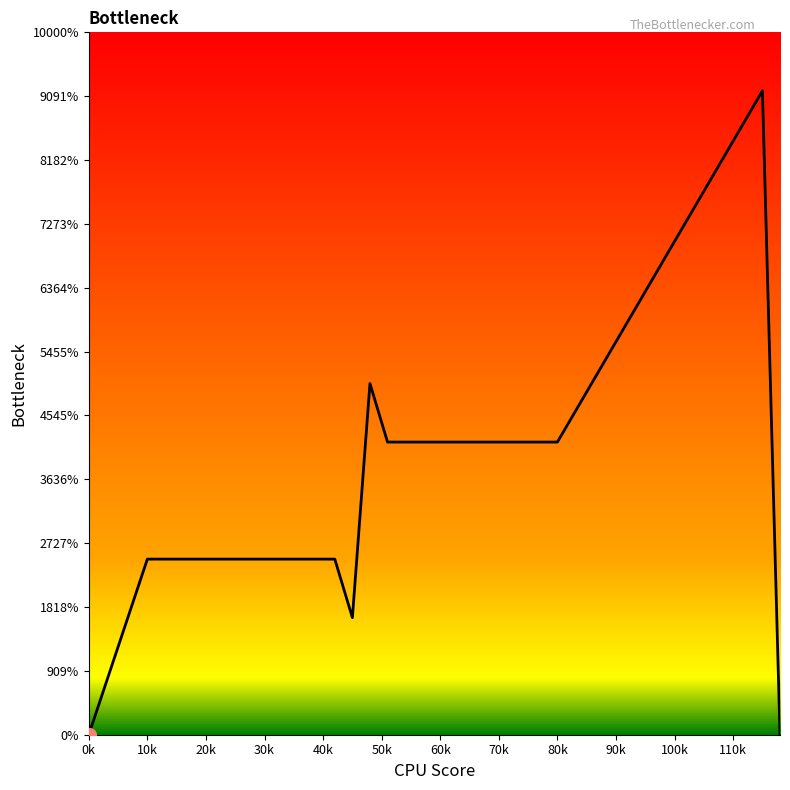

Does the chart have visible grid lines?

No